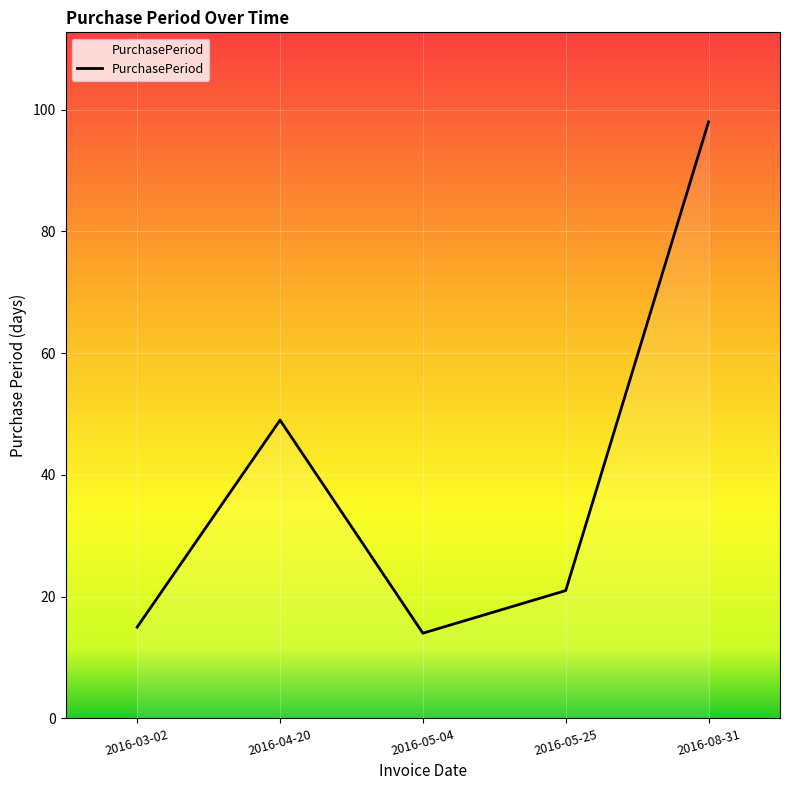

Reading right to left, list all the values displayed in this chart.

98	21	14	49	15